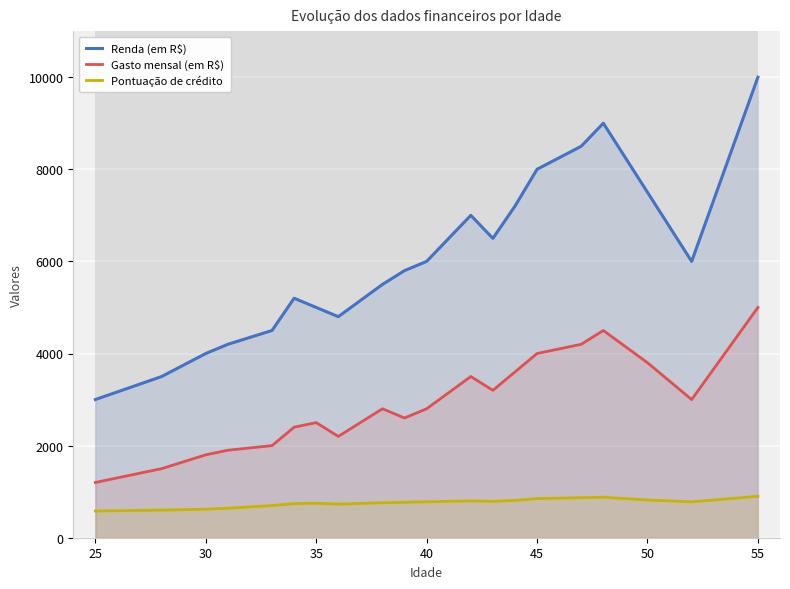

How many lines are shown in the chart?

3